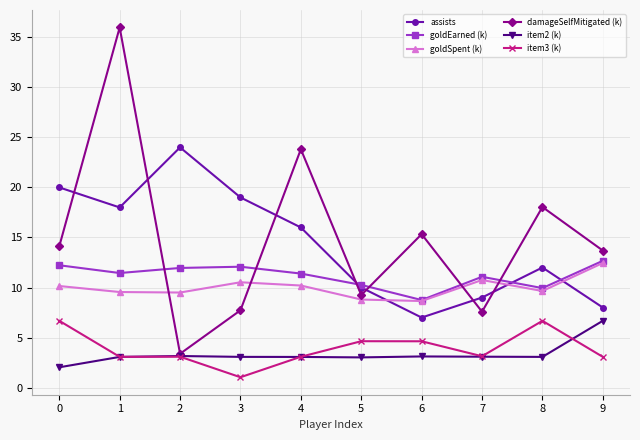

Which category has the highest value across all series?

1